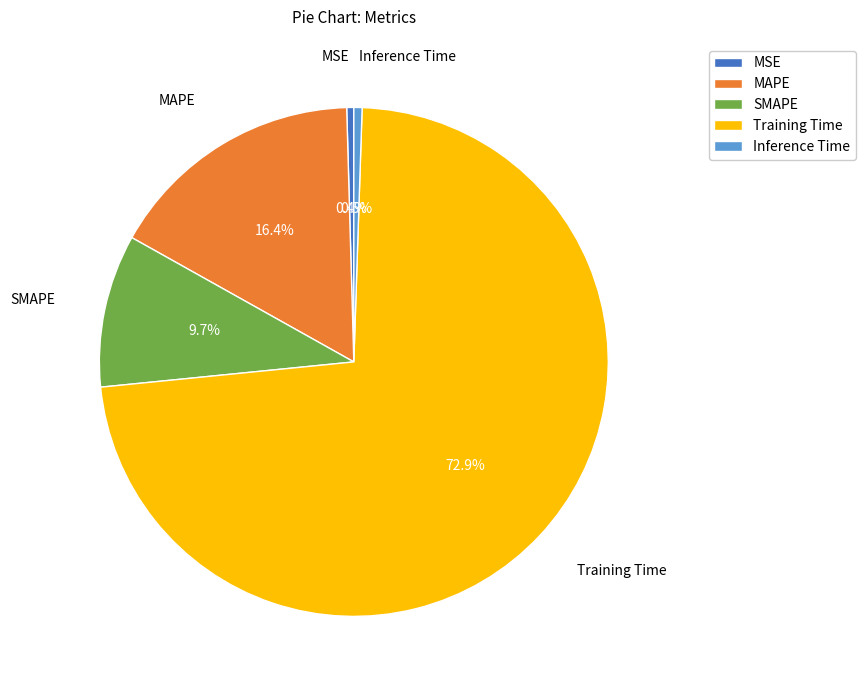

What percentage do SMAPE and Inference Time together represent?

10.2%